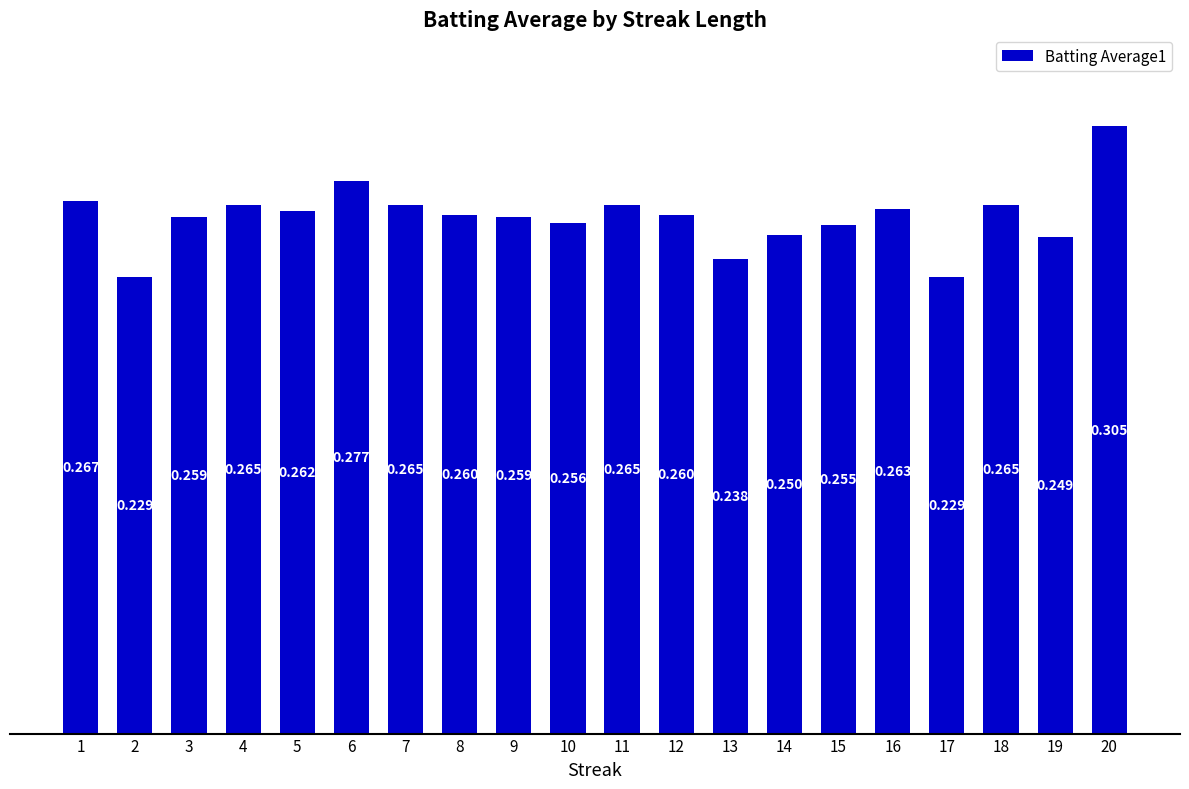

Does the chart contain stacked bars?

No